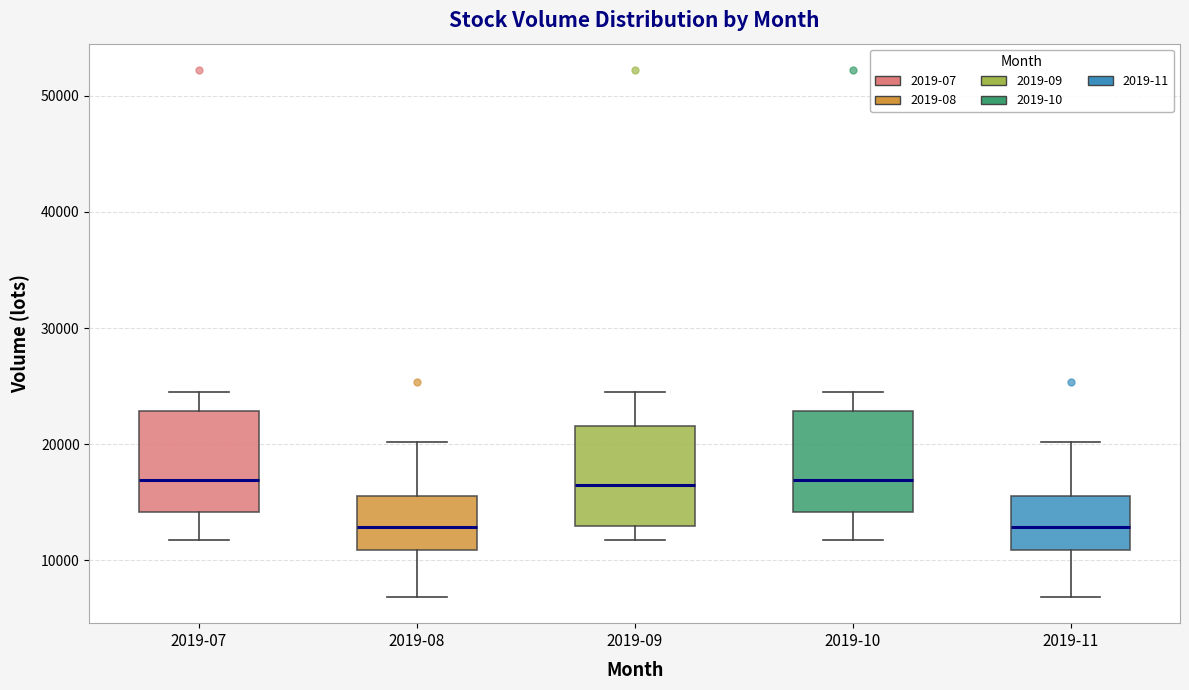

Reading left to right, read every box against the y-axis: the position of its median line, the range the box covers, and the ends of its whiskers. The values are not printed on the chart, so give them approximately, as read against the axis.

2019-07: median 17000, box 14000 to 23000, whiskers 12000 to 24000
2019-08: median 13000, box 11000 to 16000, whiskers 7000 to 20000
2019-09: median 16000, box 13000 to 22000, whiskers 12000 to 24000
2019-10: median 17000, box 14000 to 23000, whiskers 12000 to 24000
2019-11: median 13000, box 11000 to 16000, whiskers 7000 to 20000